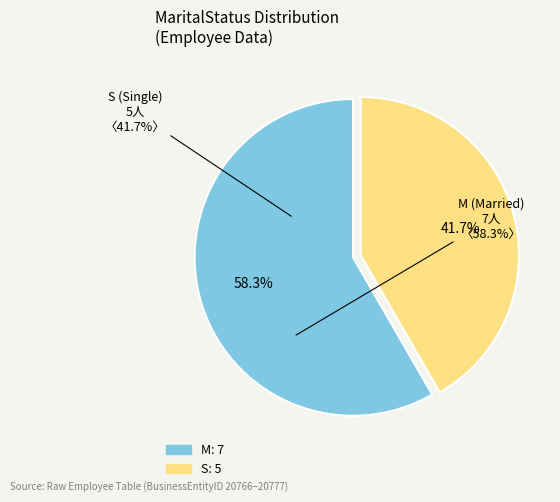

How many segments does this pie chart have?

2